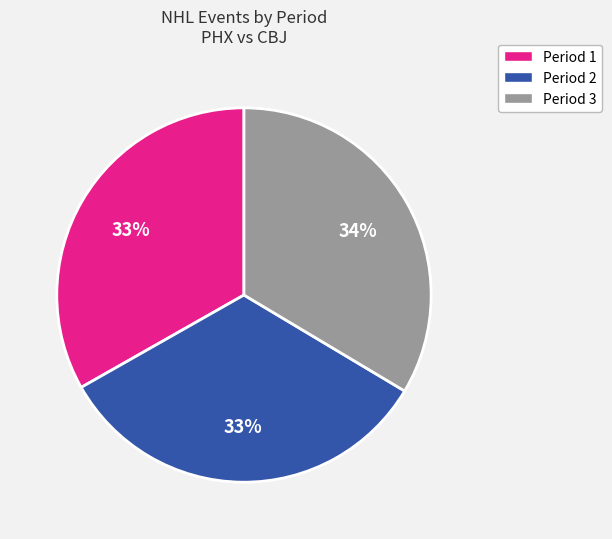

Do Period 2 and Period 3 together represent more than half of the pie?

Yes